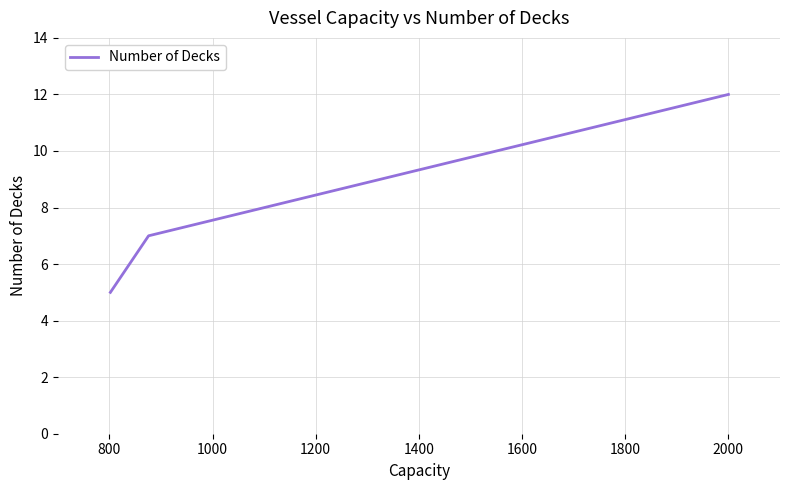

What is the greatest value displayed?

12